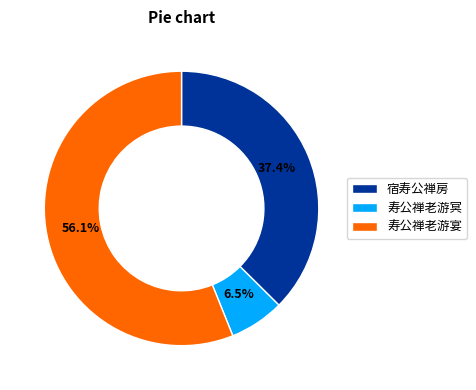

What is the majority slice?

寿公禅老游宴